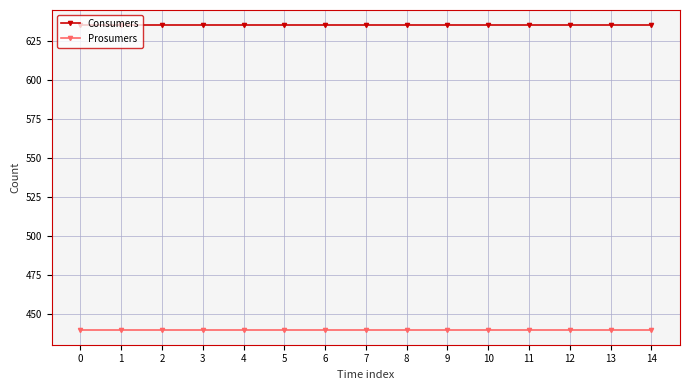

What is the spread (max minus min) of values at 11?

195